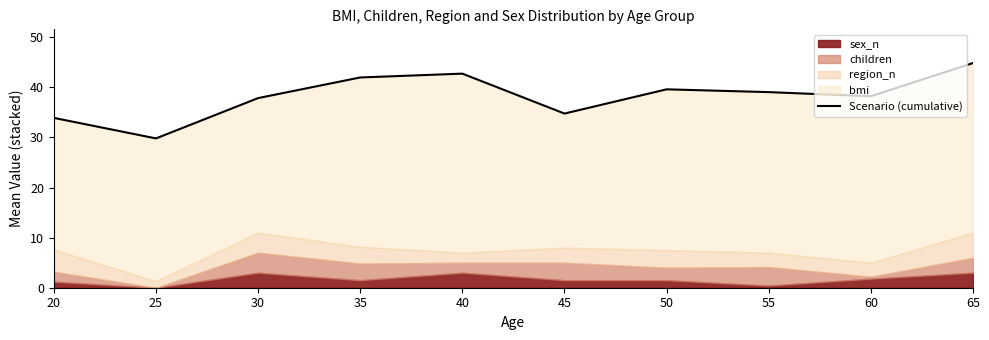

What is the sum of the values at 50 and 55?

78.7